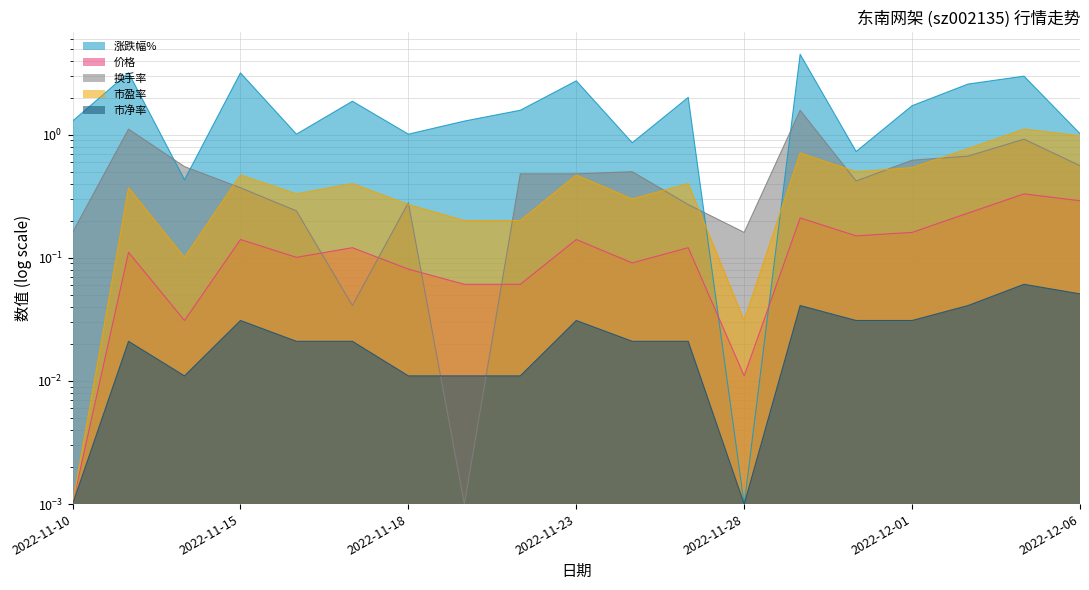

In 涨跌幅%, how many points are higher than both neighbors (excluding endpoints)?

7